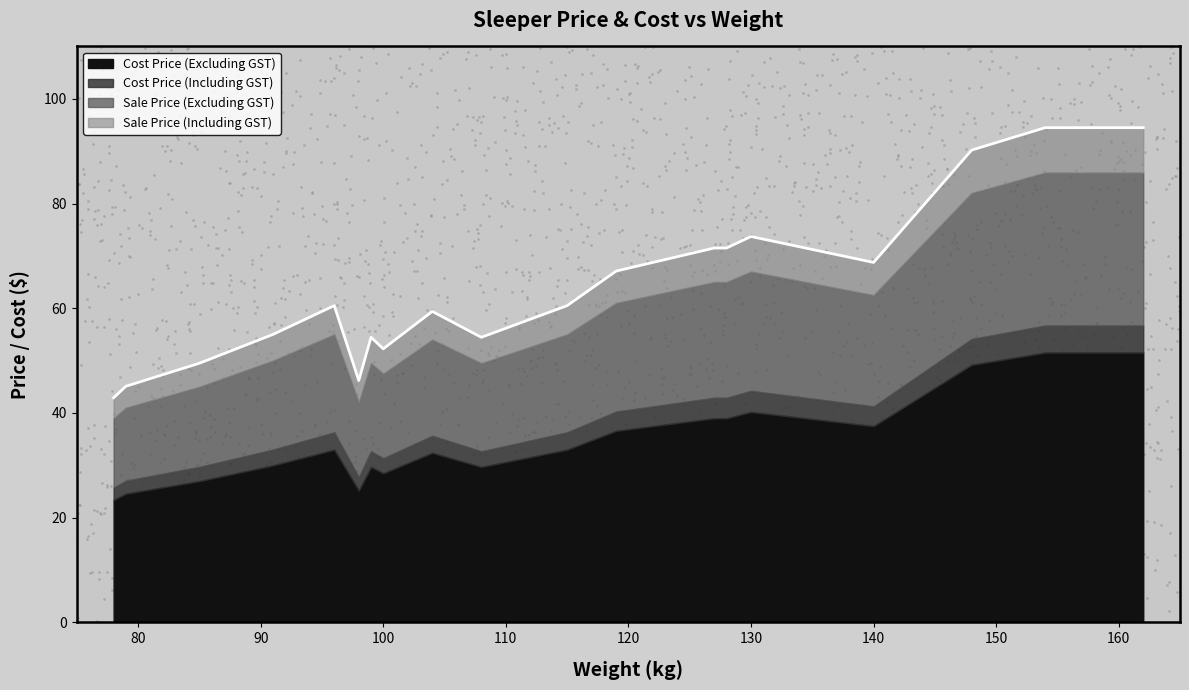

Which series has the widest spread of Y values?

Sale Price (Including GST)